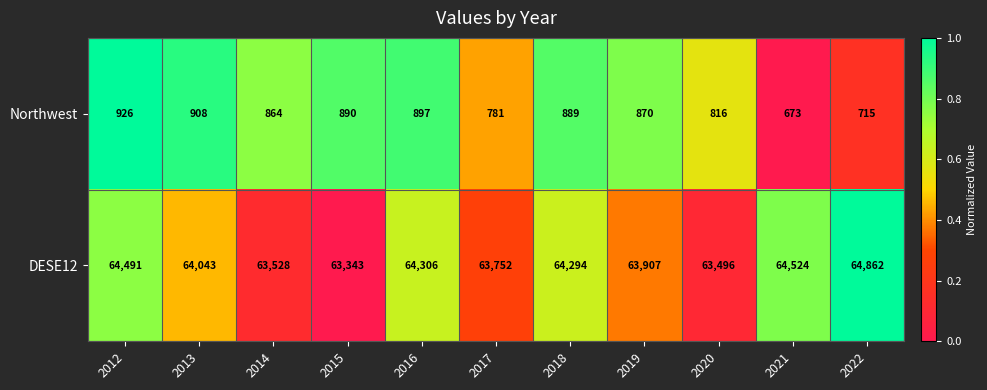

How many values in the Northwest series are below 870?

5